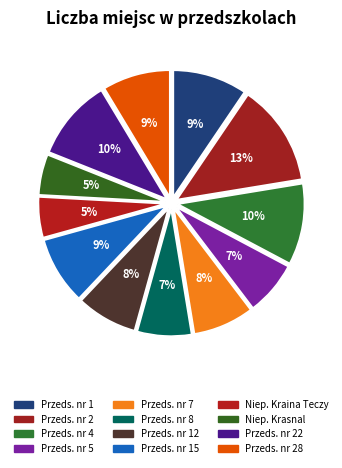

Which category has the smallest portion of the pie?

Niepubliczne Przedszkole Kraina Teczy